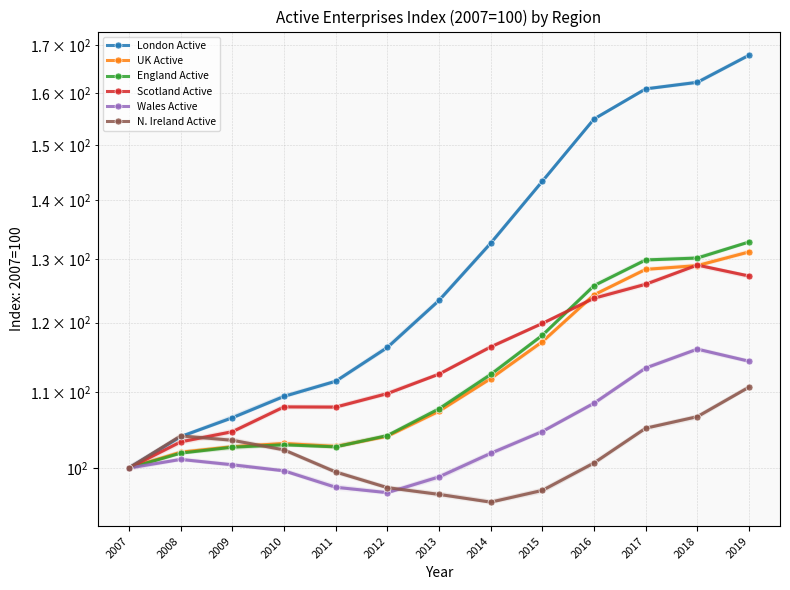

The Scotland Active series shows 112.5 at 2013. True or false?

True